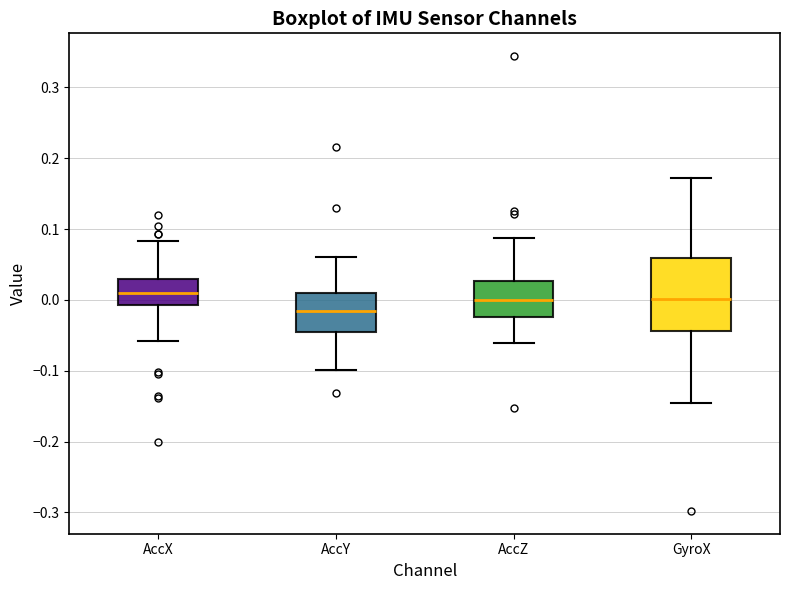

Which box's median line is the lowest?

AccY